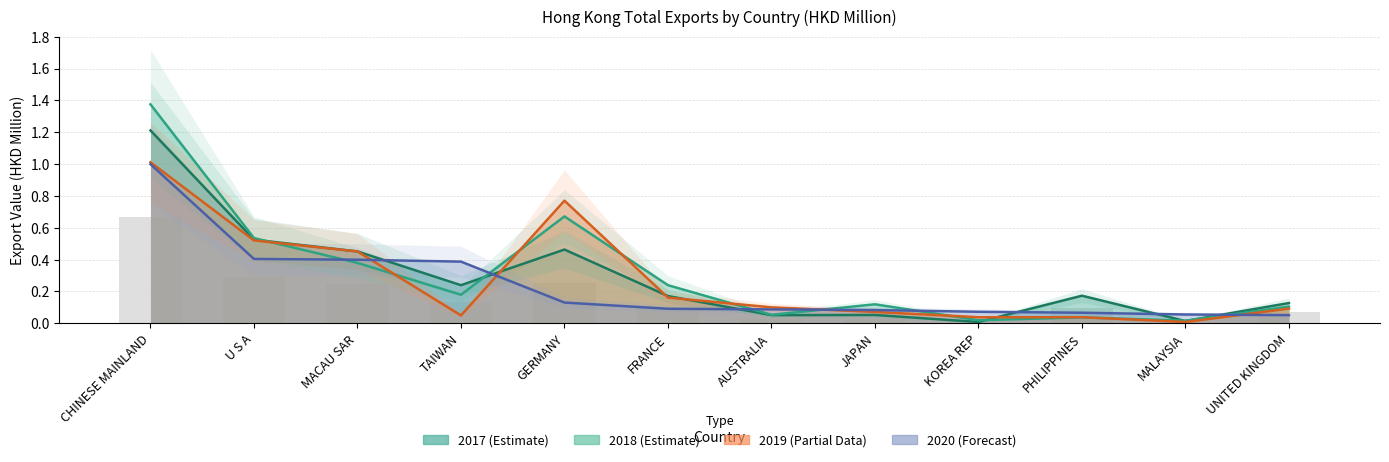

Rank the categories by 201912 value from highest to lowest.

CHINESE MAINLAND, GERMANY, U S A, MACAU SAR, FRANCE, AUSTRALIA, UNITED KINGDOM, JAPAN, TAIWAN, KOREA REP, PHILIPPINES, MALAYSIA